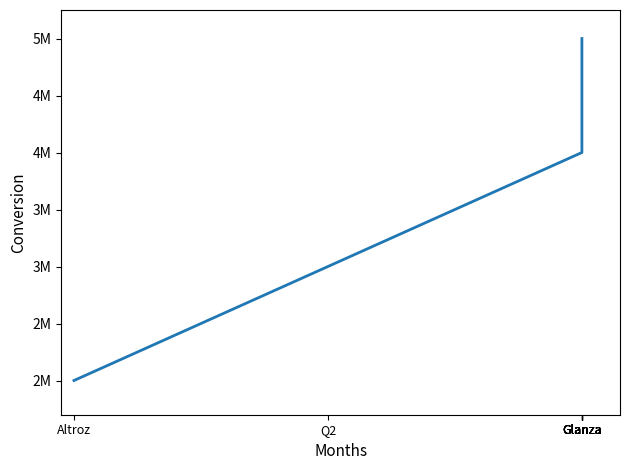

What is the difference between the maximum and minimum values?

3000000